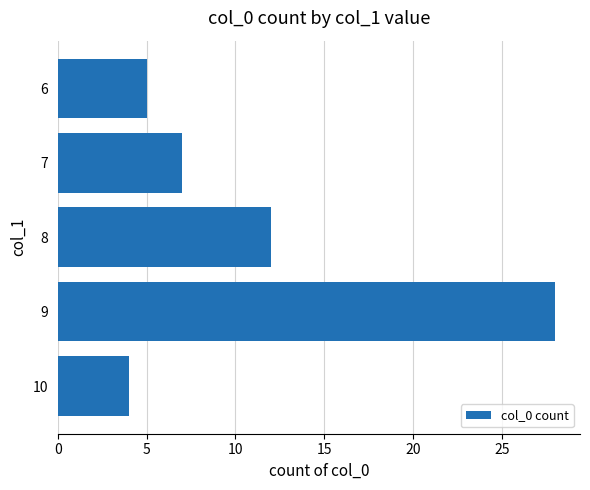

Read the value at 8.

12